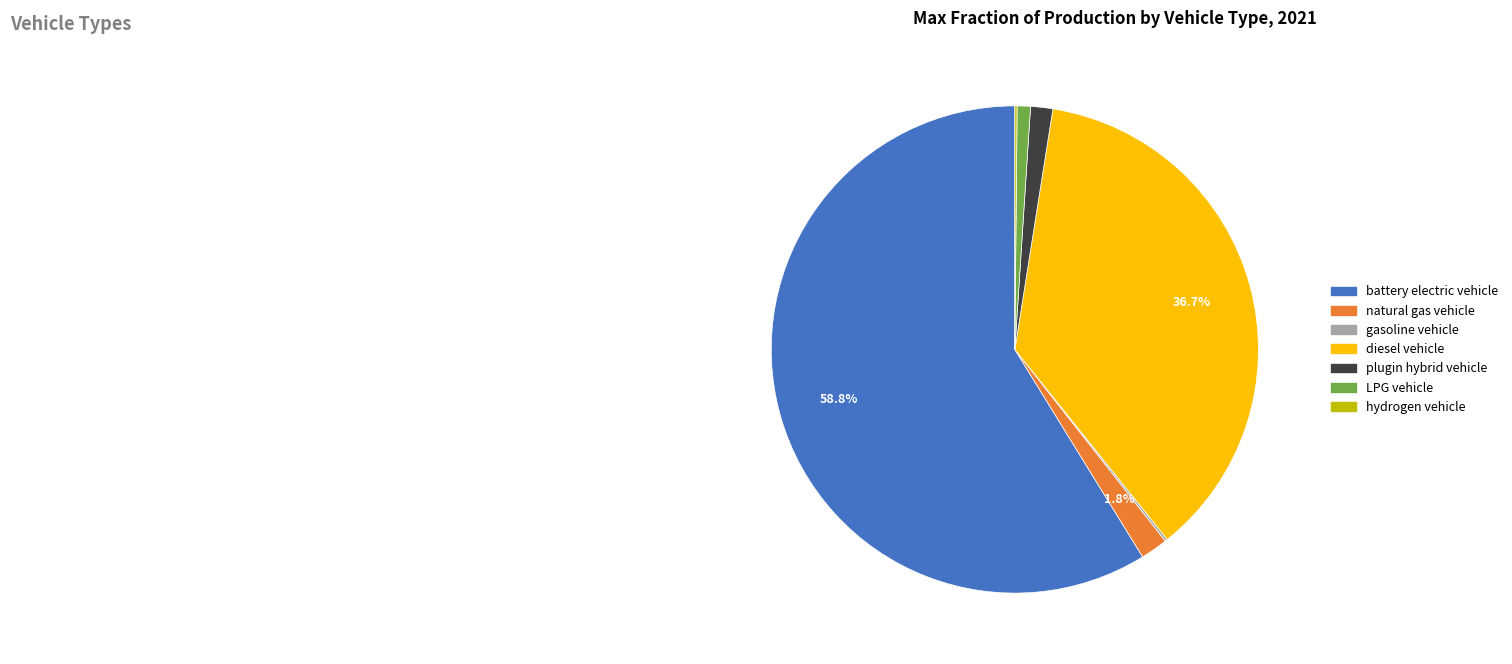

Which slice is the largest?

battery electric vehicle